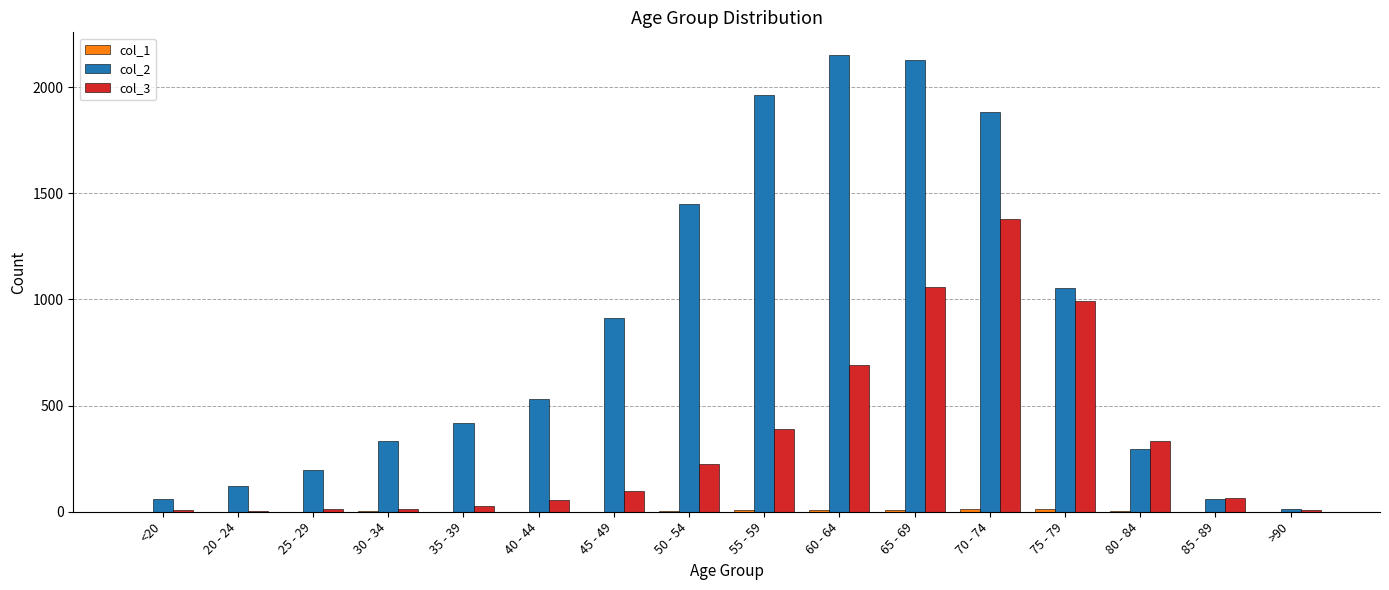

What is the sum of all col_3 values?

5357